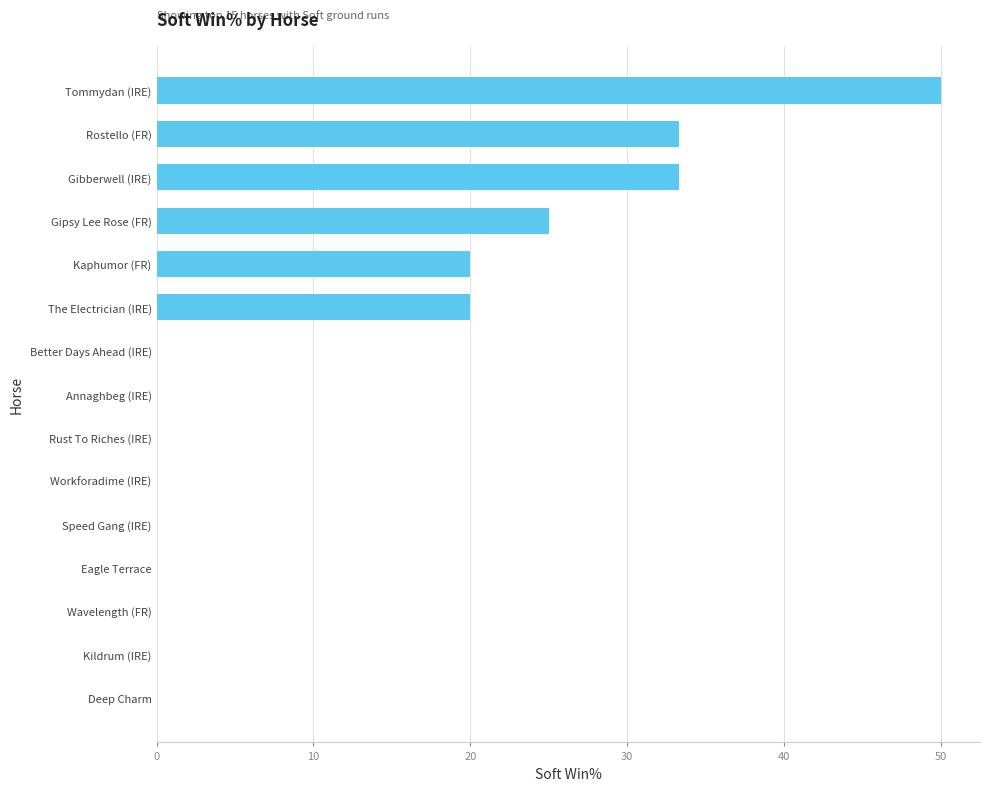

Reading bottom to top, list all the values displayed in this chart.

Deep Charm=0.0	Kildrum (IRE)=0.0	Wavelength (FR)=0.0	Eagle Terrace=0.0	Speed Gang (IRE)=0.0	Workforadime (IRE)=0.0	Rust To Riches (IRE)=0.0	Annaghbeg (IRE)=0.0	Better Days Ahead (IRE)=0.0	The Electrician (IRE)=20.0	Kaphumor (FR)=20.0	Gipsy Lee Rose (FR)=25.0	Gibberwell (IRE)=33.3	Rostello (FR)=33.3	Tommydan (IRE)=50.0